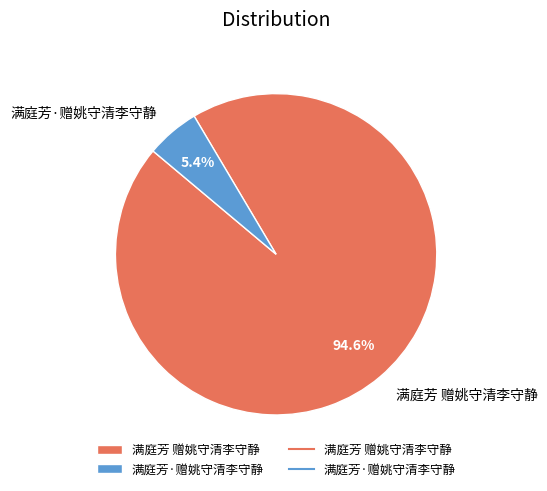

To the nearest percent, what is the difference between the largest and smallest slice percentages?

89%